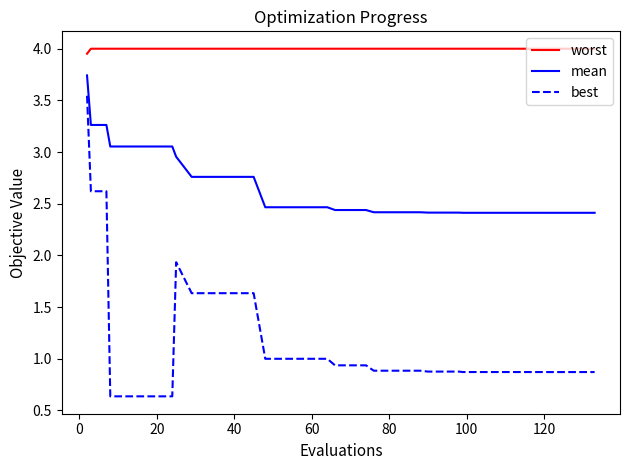

Rank the series by their average value, from lowest to highest.

best, mean, worst